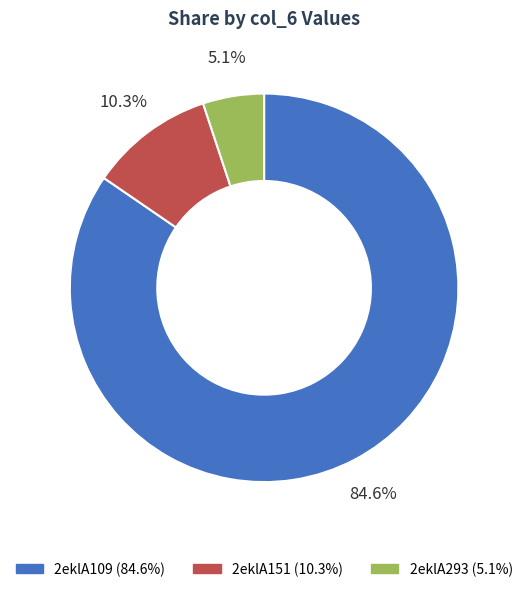

Which slice is the largest?

2eklA109